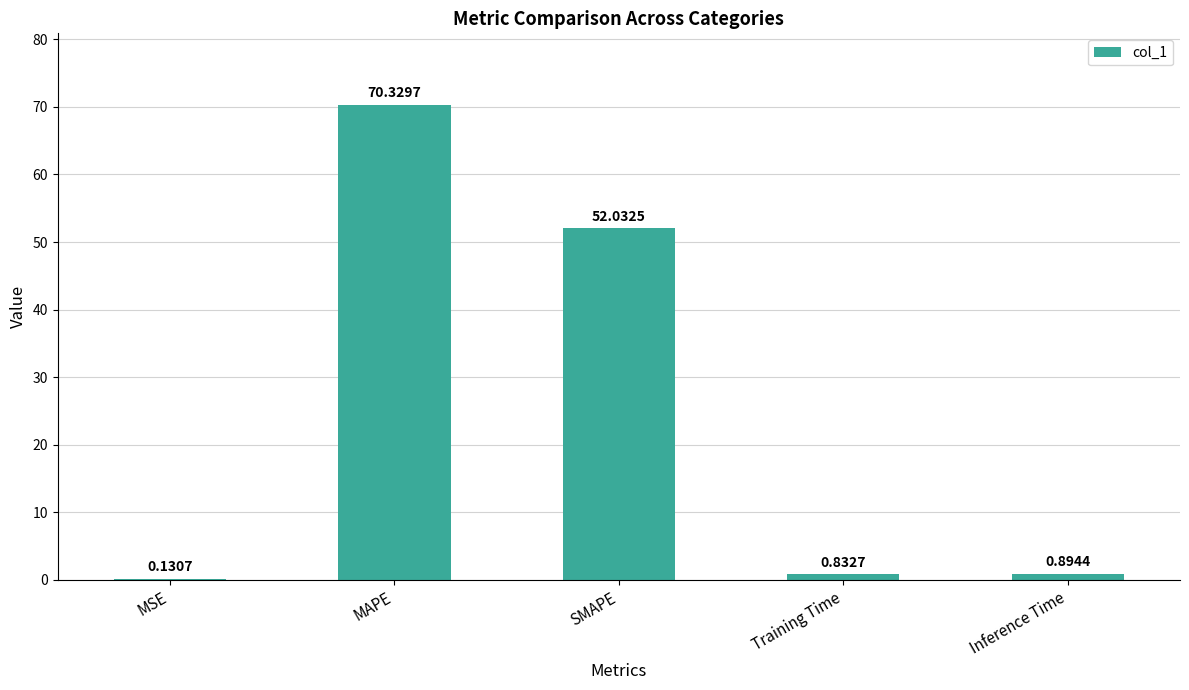

How many data points does each series have?

5